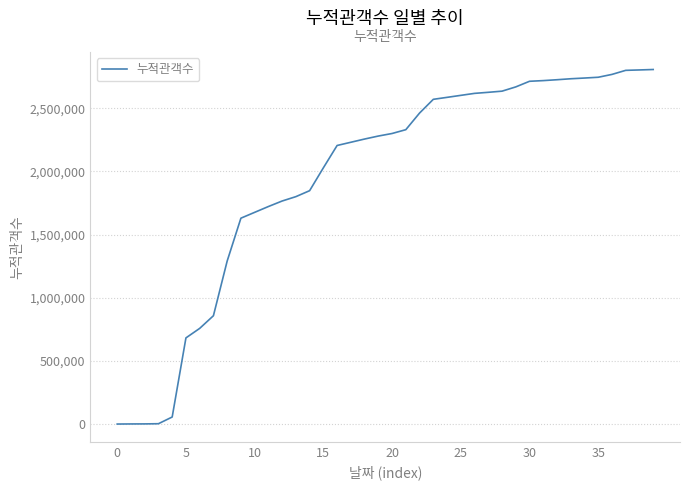

What is the greatest value displayed?

2806499